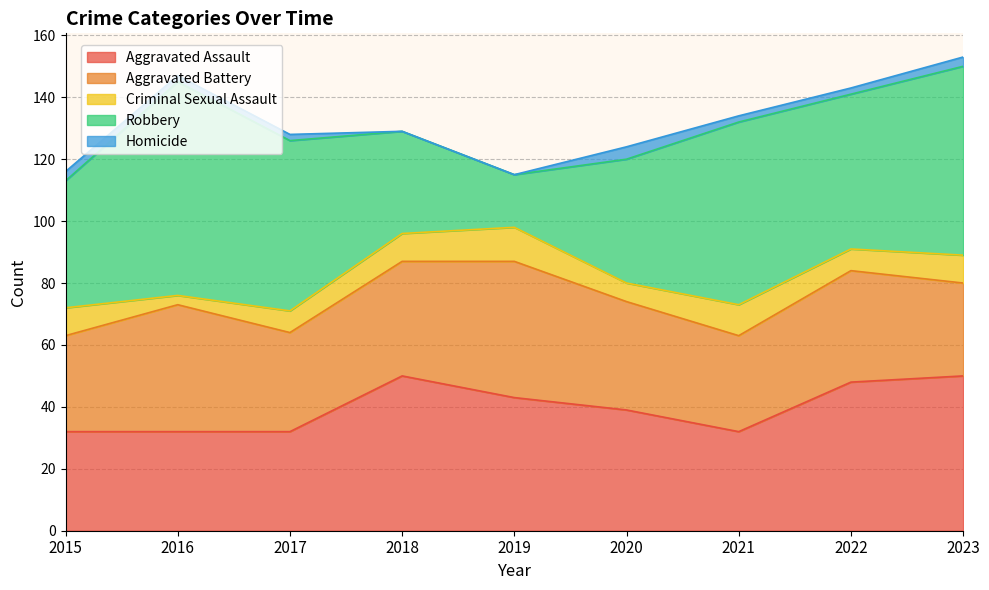

Which category has the highest value across all series?

2016